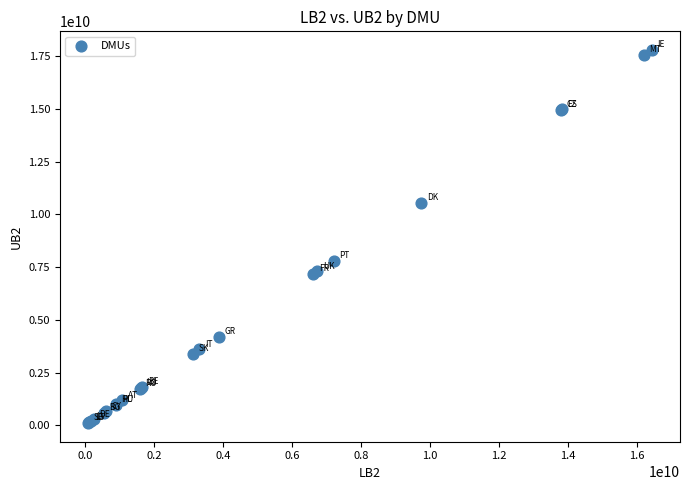

What Y value in the scatter plot is closest to 8946367595?

7805590120.6